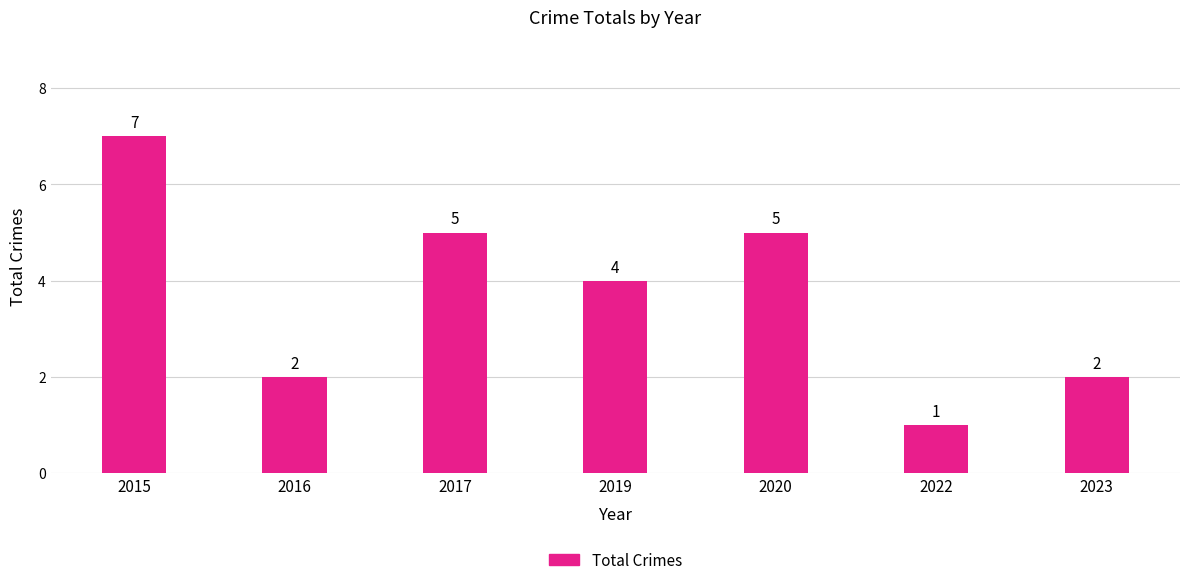

At which label is the value closest to 4?

2019